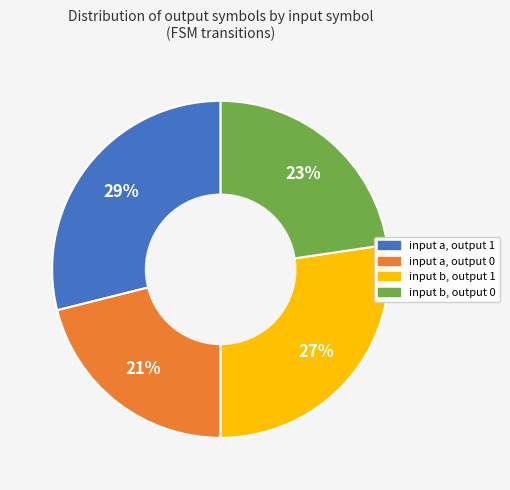

Rank the categories by value from lowest to highest.

input a, output 0, input b, output 0, input b, output 1, input a, output 1